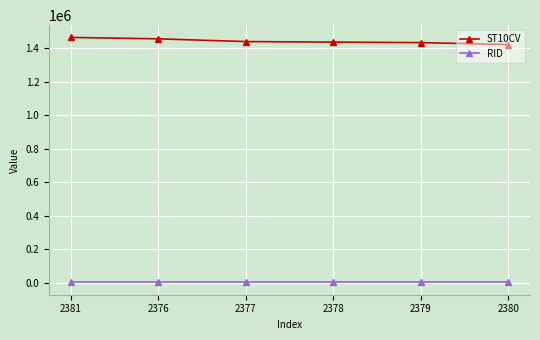

At how many categories does at least one series exceed 1369075?

6